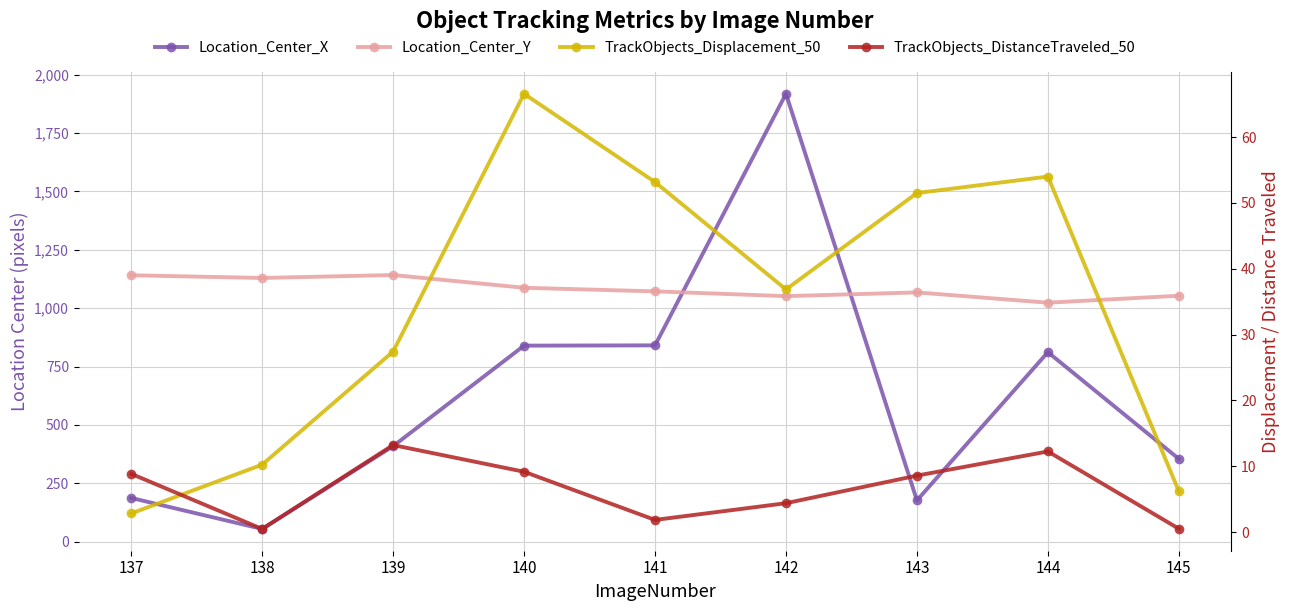

At how many categories does at least one series exceed 1384?

1